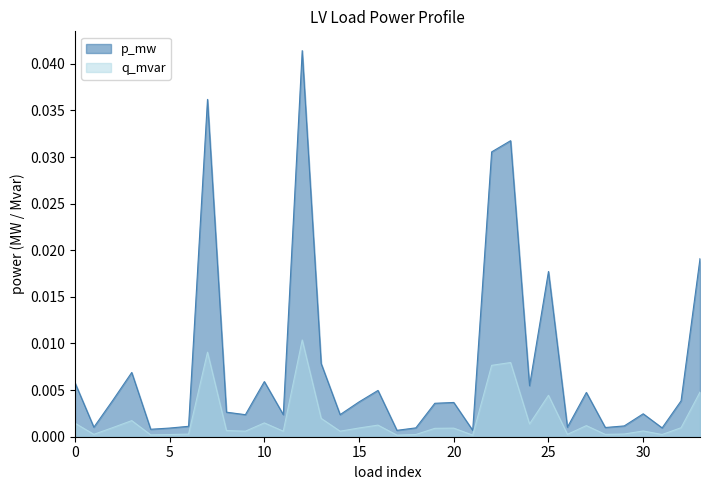

In q_mvar, how many points are lower than both neighbors (excluding endpoints)?

11